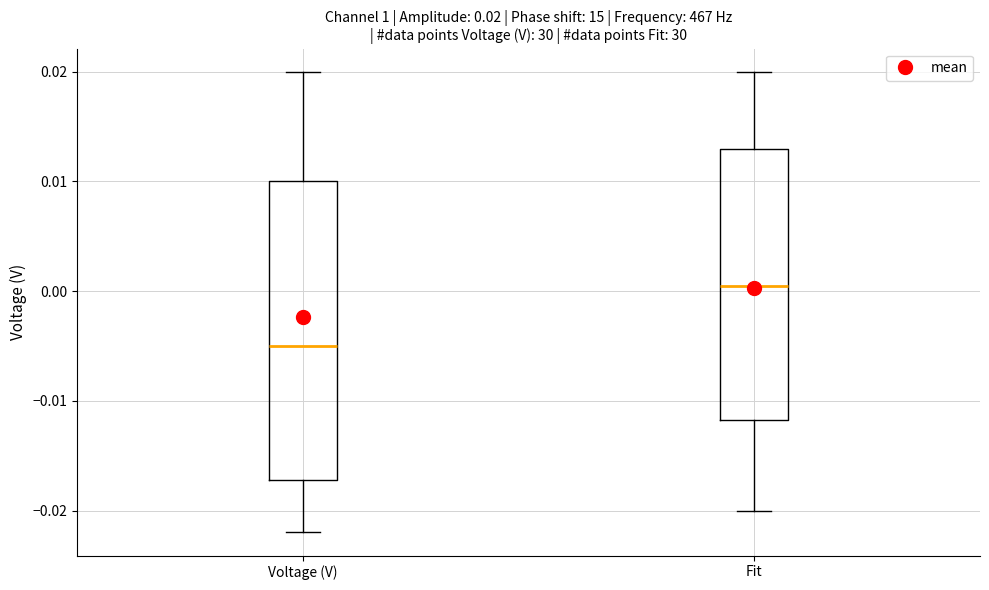

Comparing the boxes themselves (not the whiskers), which one is the tallest?

Voltage (V)